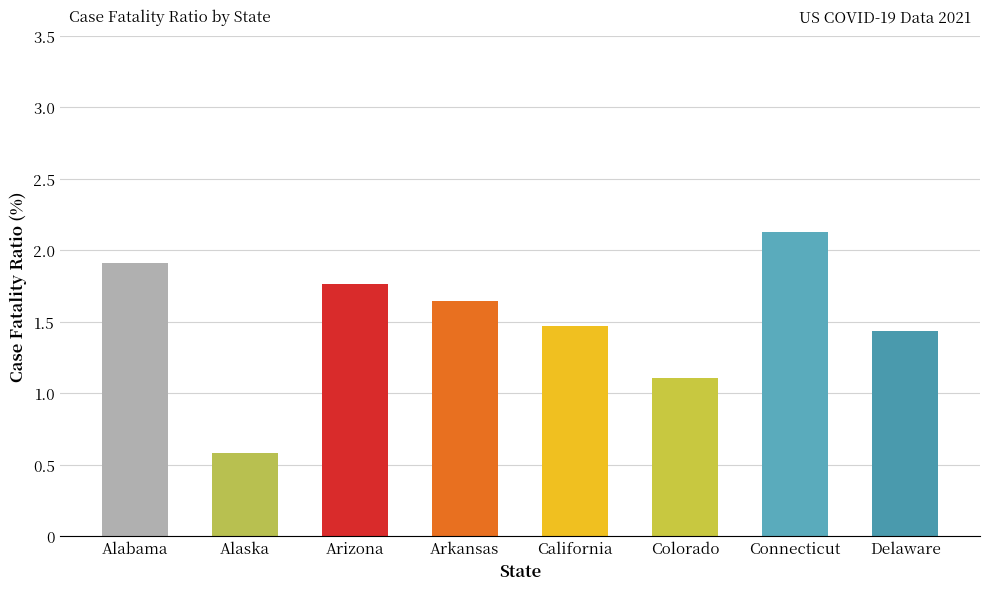

Where is the data nearest to the value 1?

Colorado